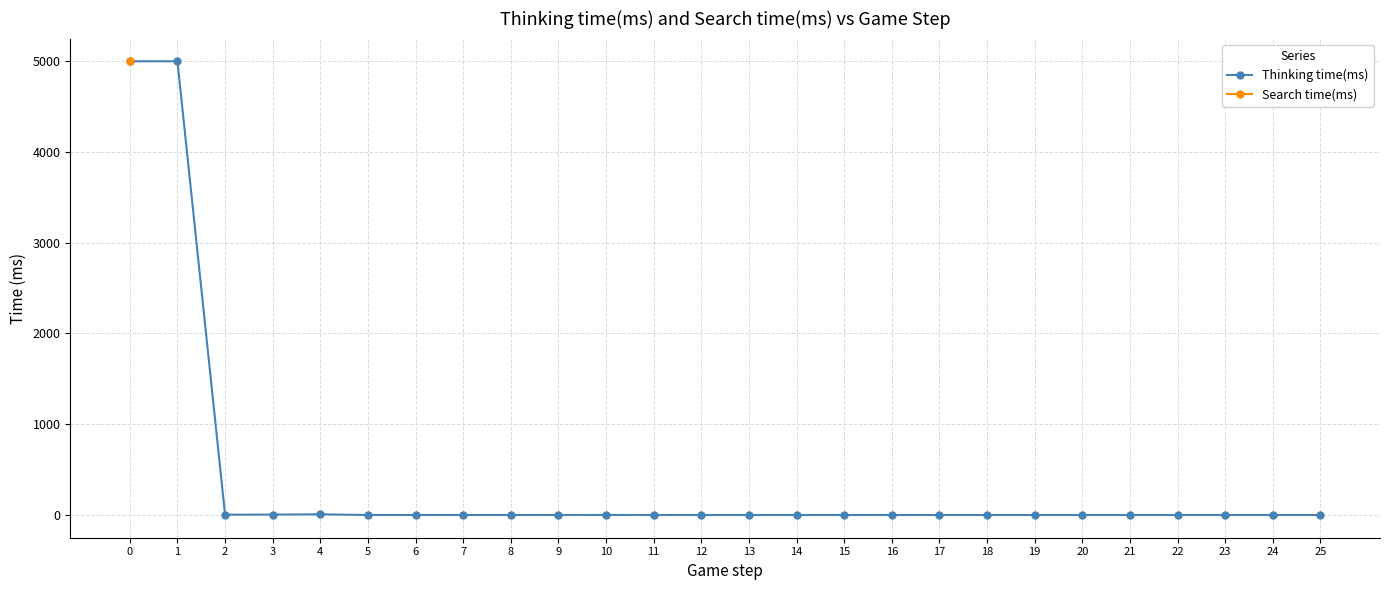

How many lines are shown in the chart?

2